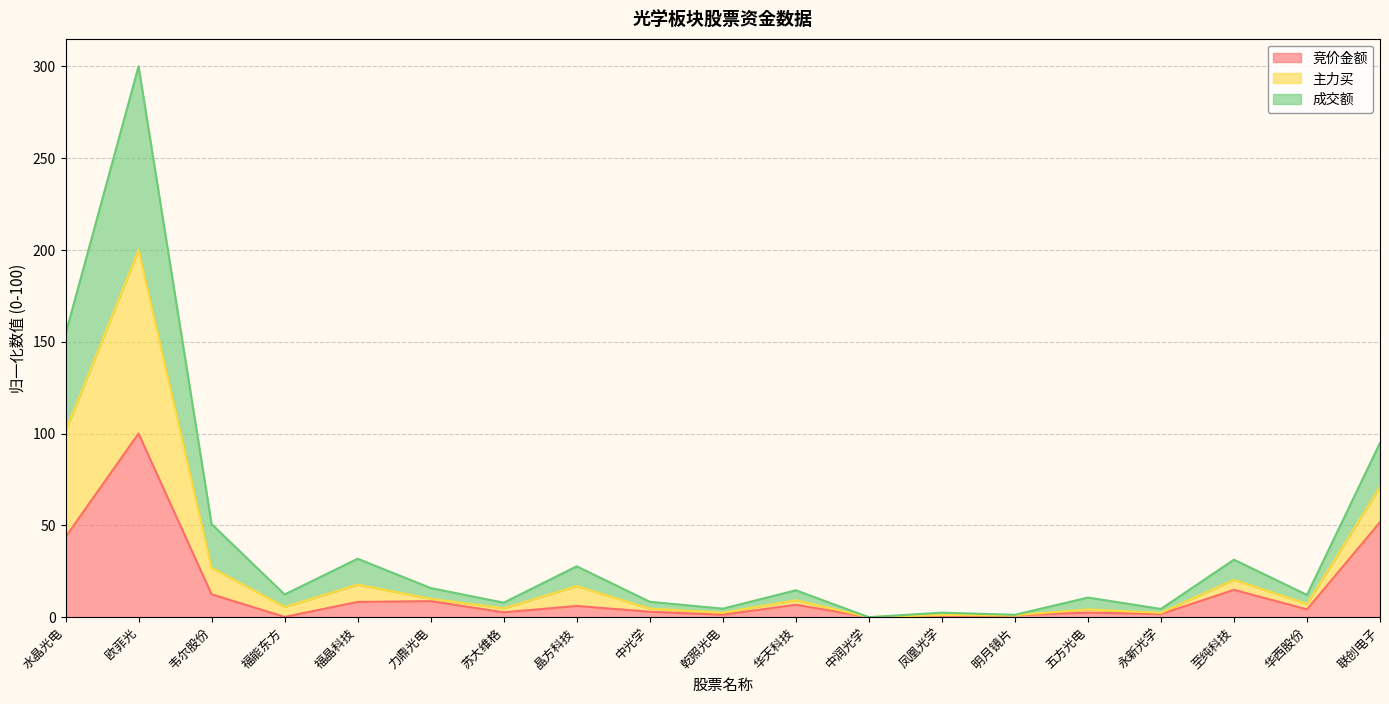

Is the value of 成交额 at 中润光学 greater than the value of 主力买 at 韦尔股份?

No